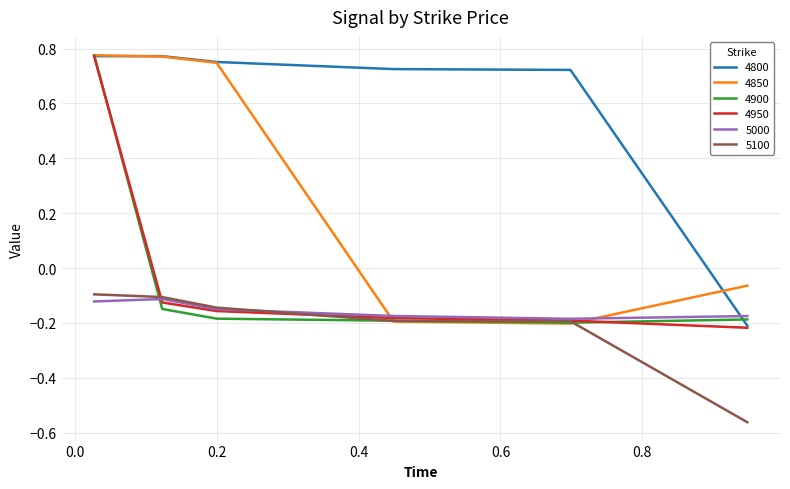

Count the number of data series in this chart.

6